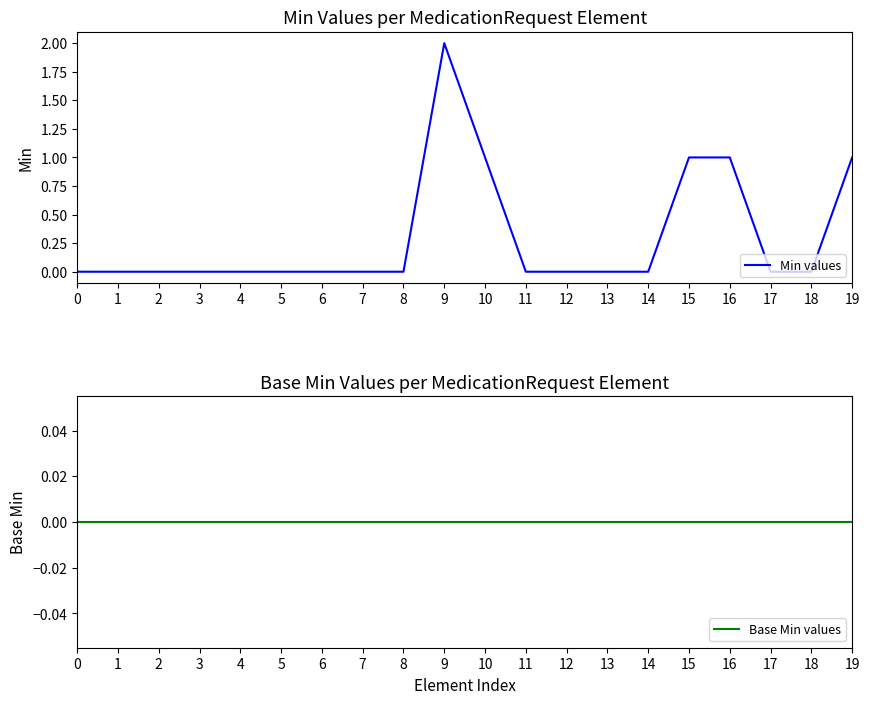

What is the difference between the maximum and second lowest values in the Min values series?

2